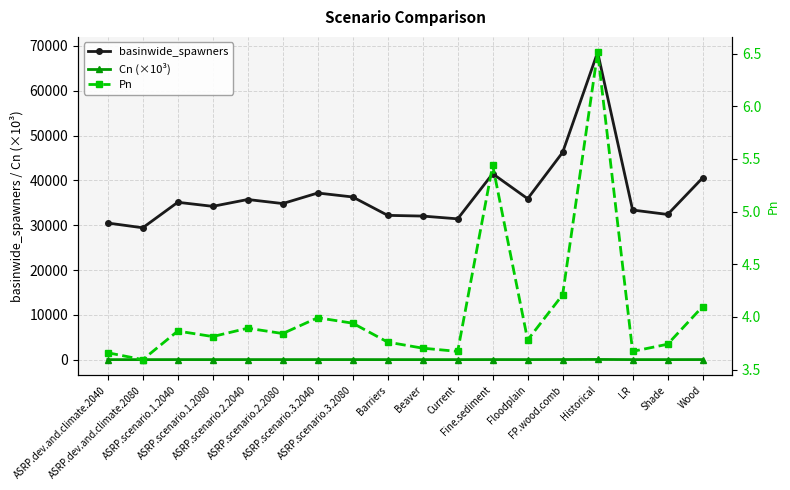

Is this an area chart (filled region under the line)?

No